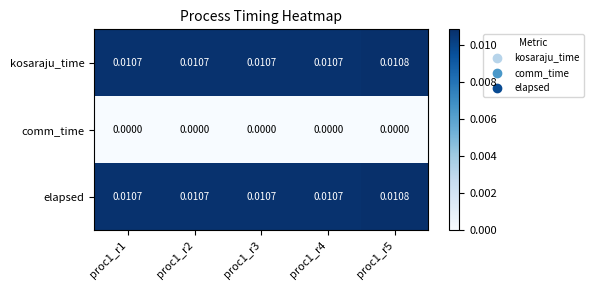

Is the value of comm_time at proc1_r3 greater than the value of kosaraju_time at proc1_r2?

No